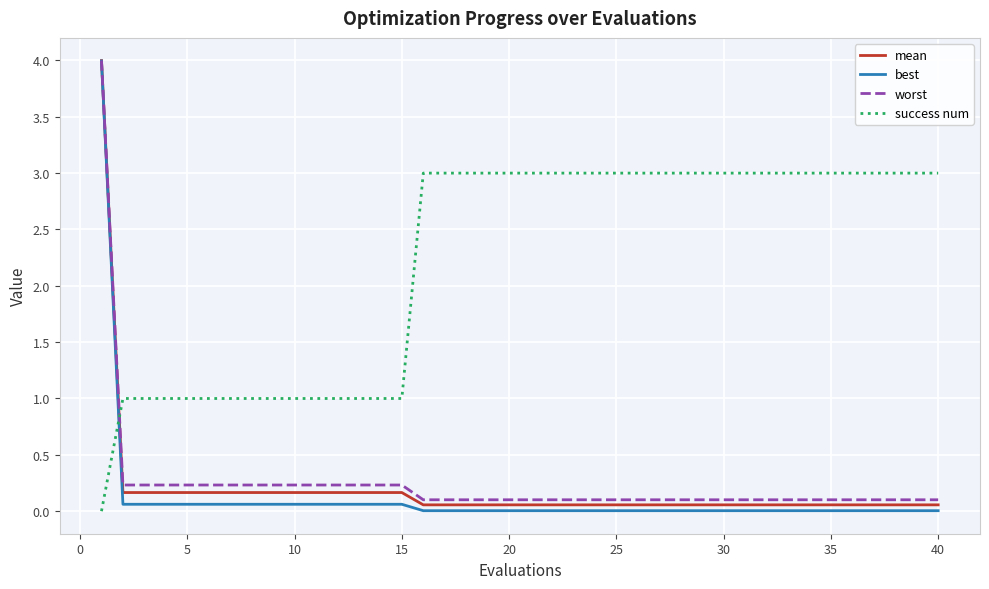

Which series has the largest total across all categories?

success num